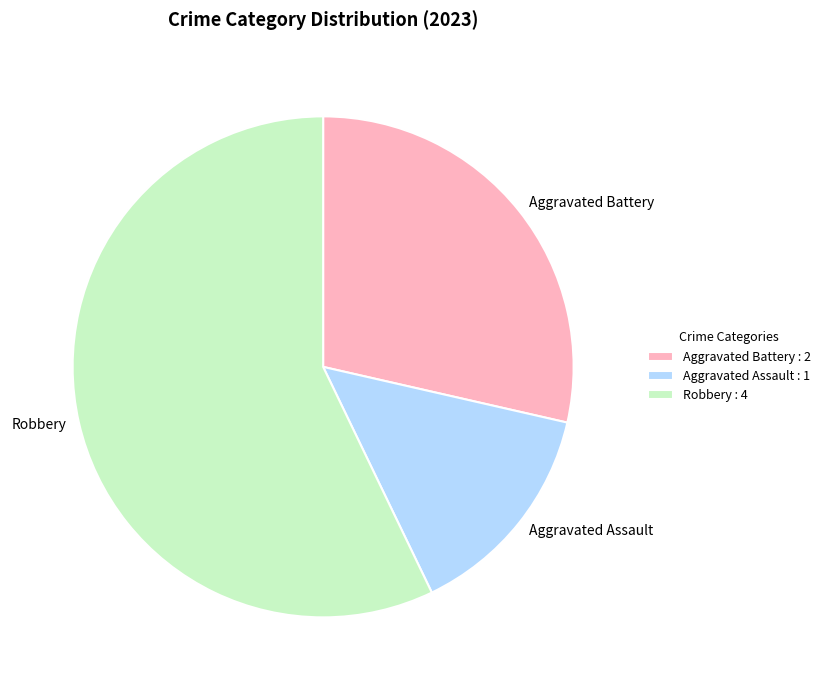

Does Robbery account for over 50% of the chart?

Yes